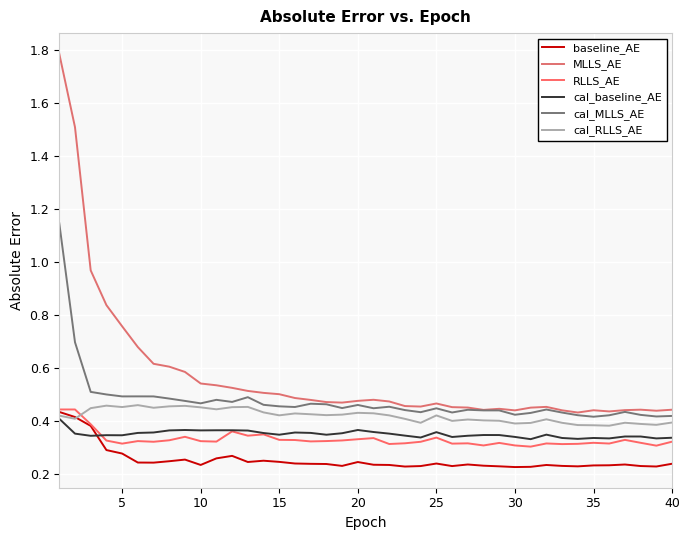

How many lines are shown in the chart?

6